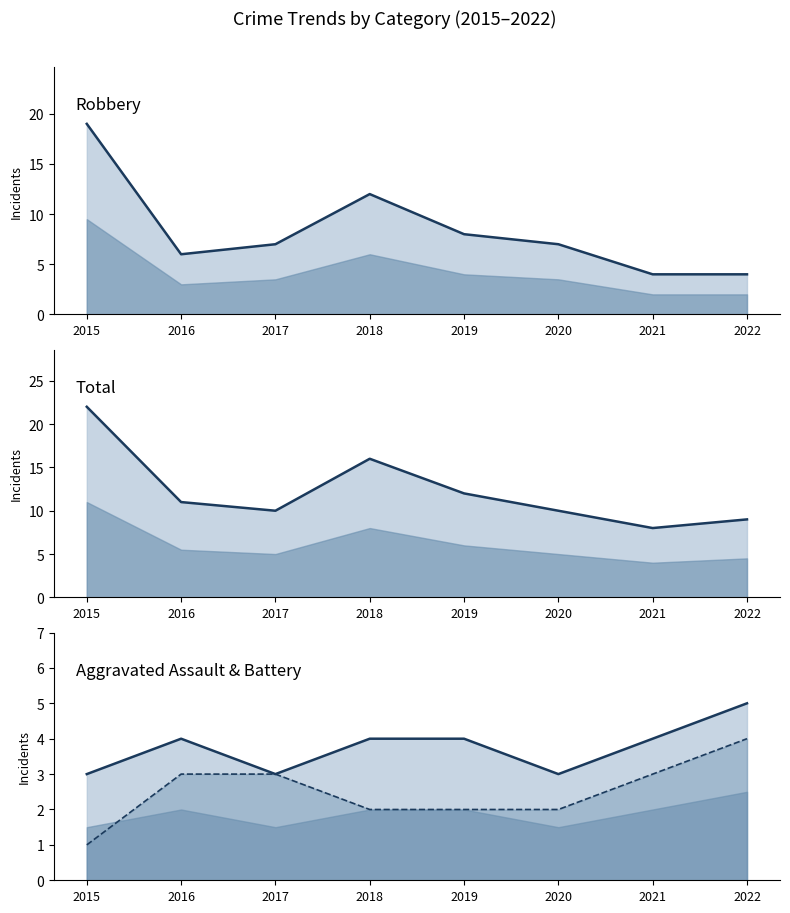

How many lines are shown in the chart?

4